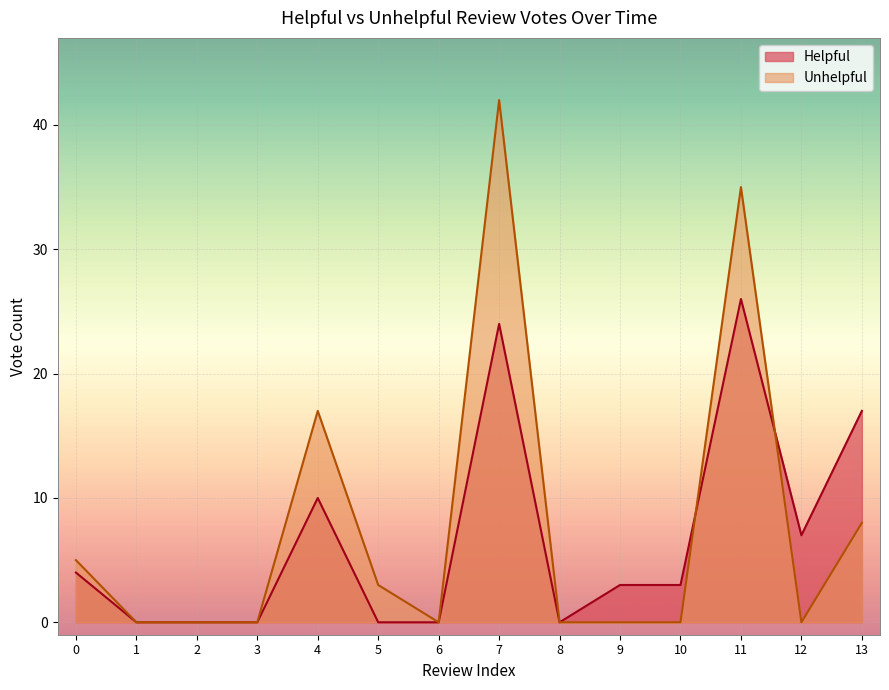

True or false: Unhelpful and Helpful cross at least once.

True